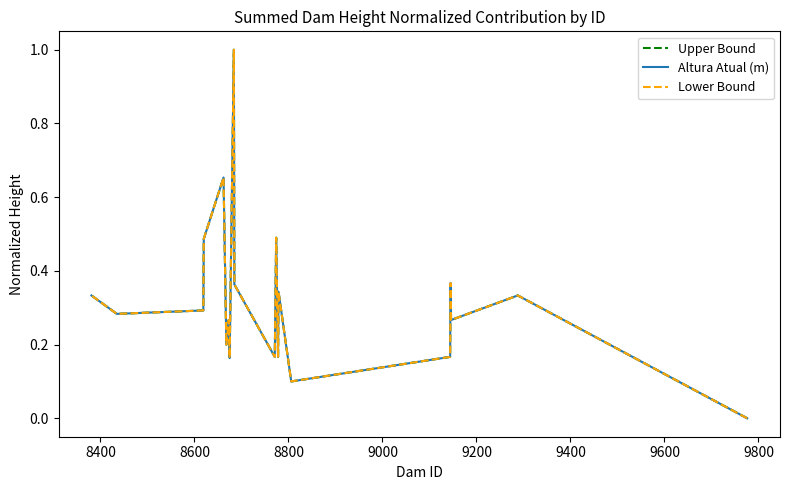

The value of Altura Atual (m) at 9200 is 0.1. True or false?

False